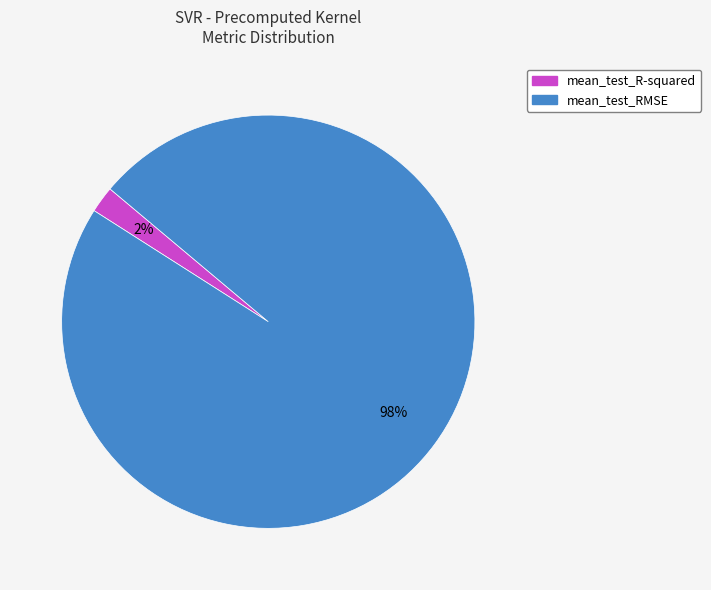

Rank the categories by value from highest to lowest.

mean_test_RMSE, mean_test_R-squared